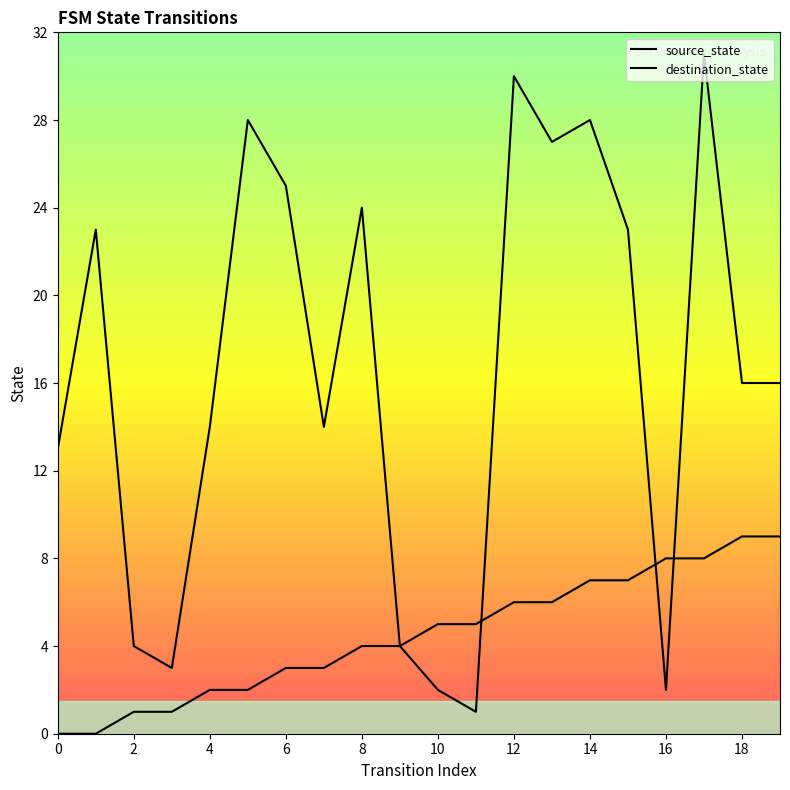

Does the chart display data point markers on the line(s)?

No